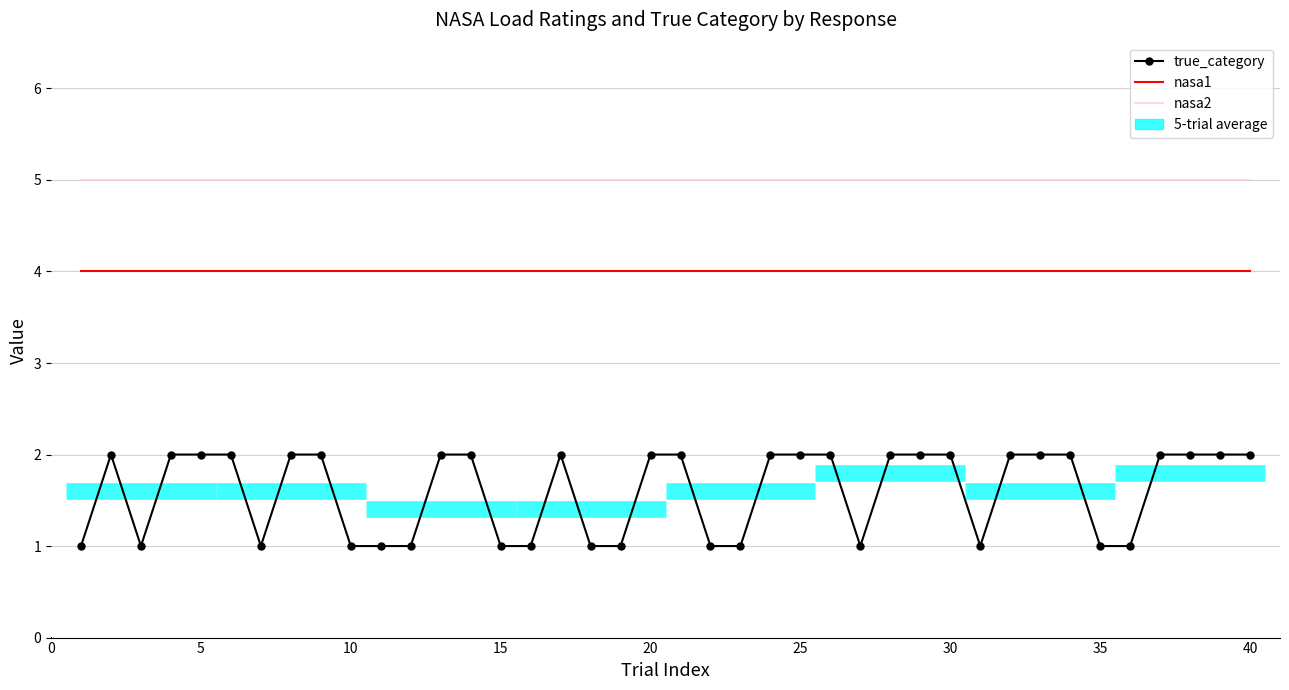

Rank the series by their maximum value, from lowest to highest.

true_category, nasa1, nasa2